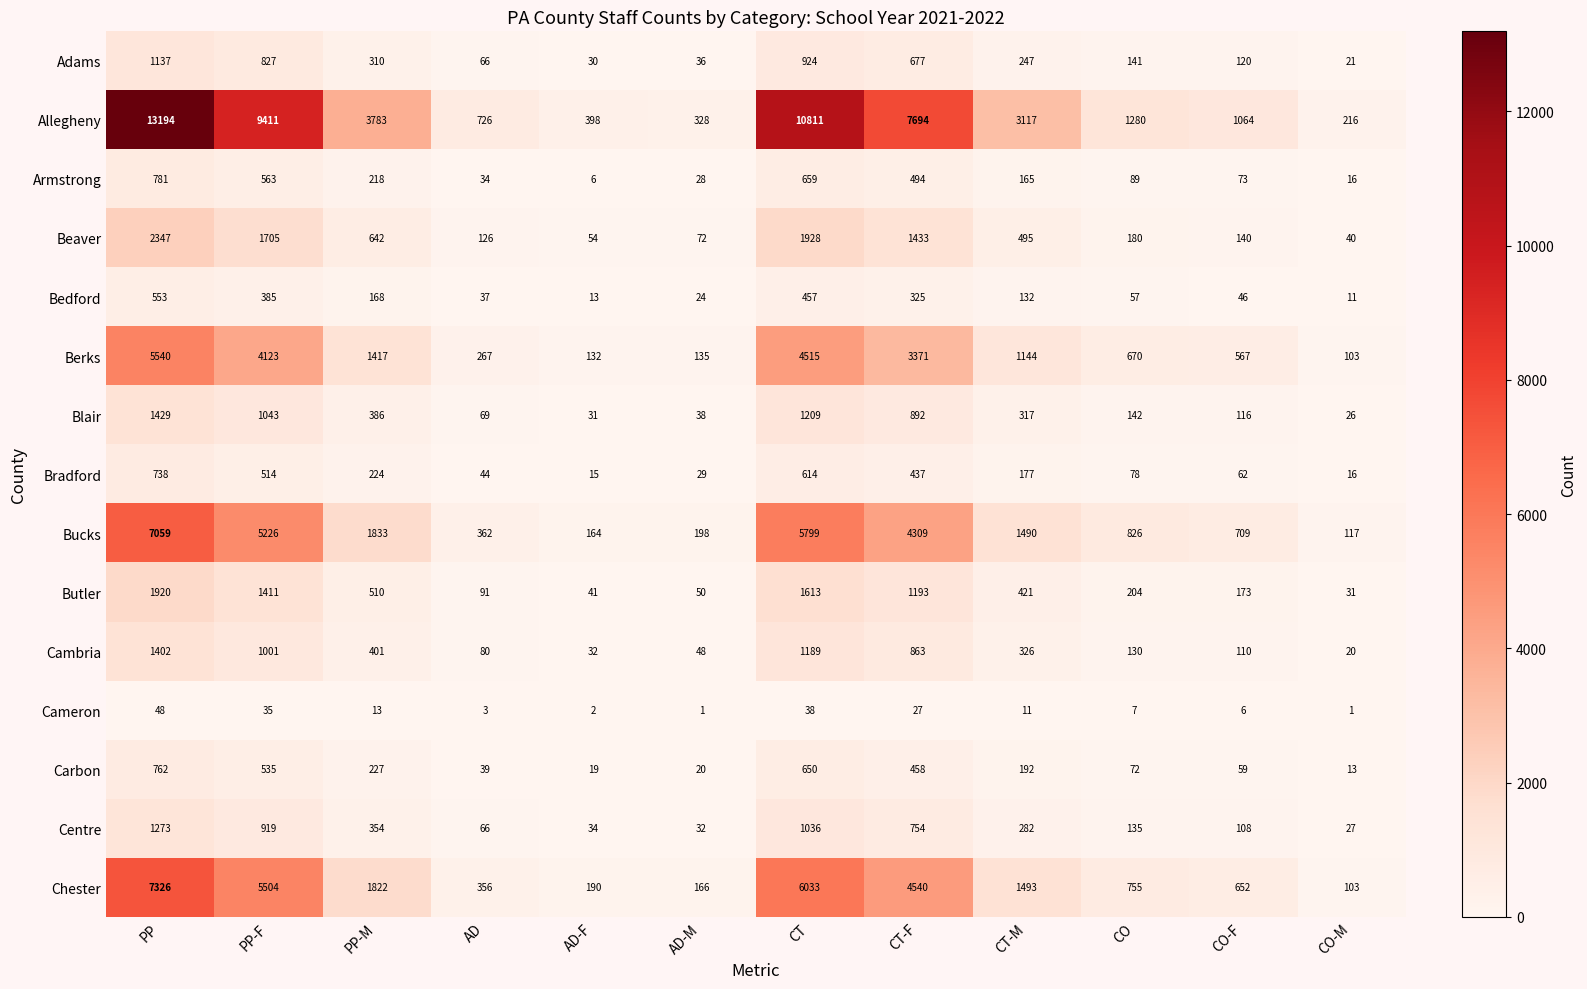

Is the value of Centre at PP greater than the value of Carbon at CO?

Yes